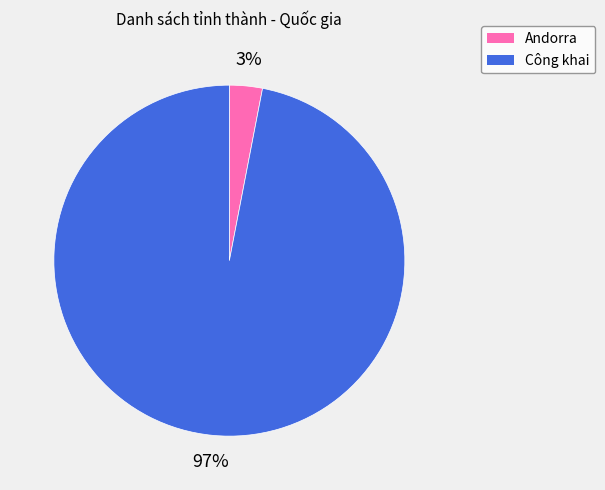

Rank the categories by value from lowest to highest.

Andorra, Công khai